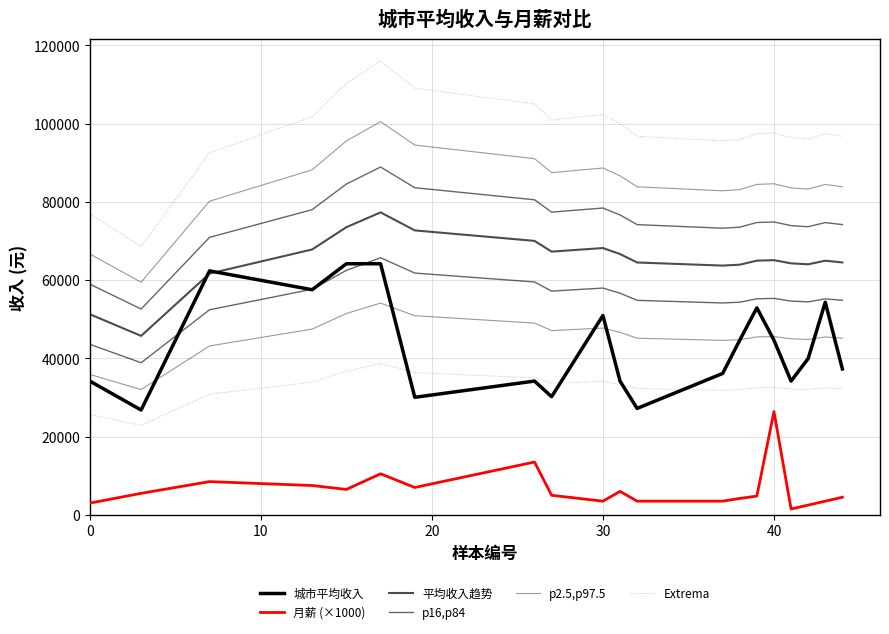

What is the sum of all 城市平均收入 values?

860177.0